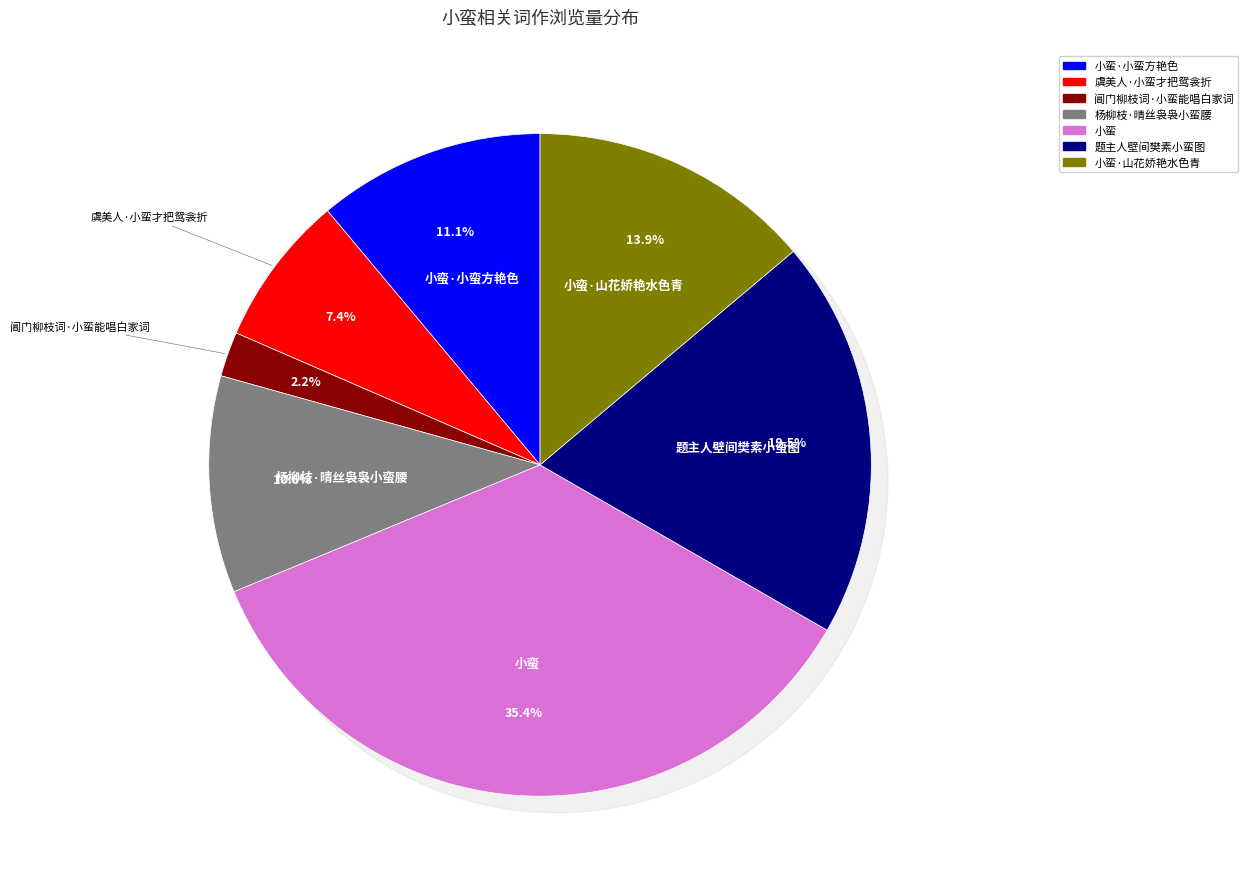

Is there a majority slice in this chart?

No